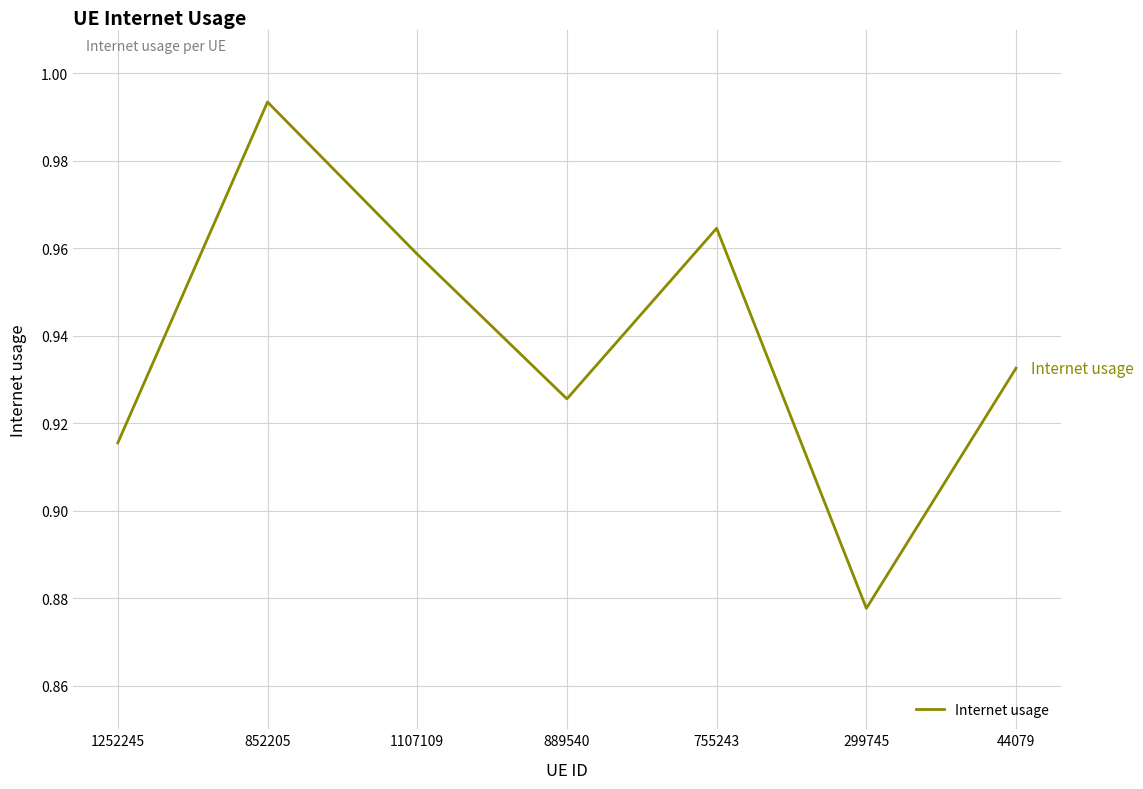

How many distinct data groups are displayed?

1